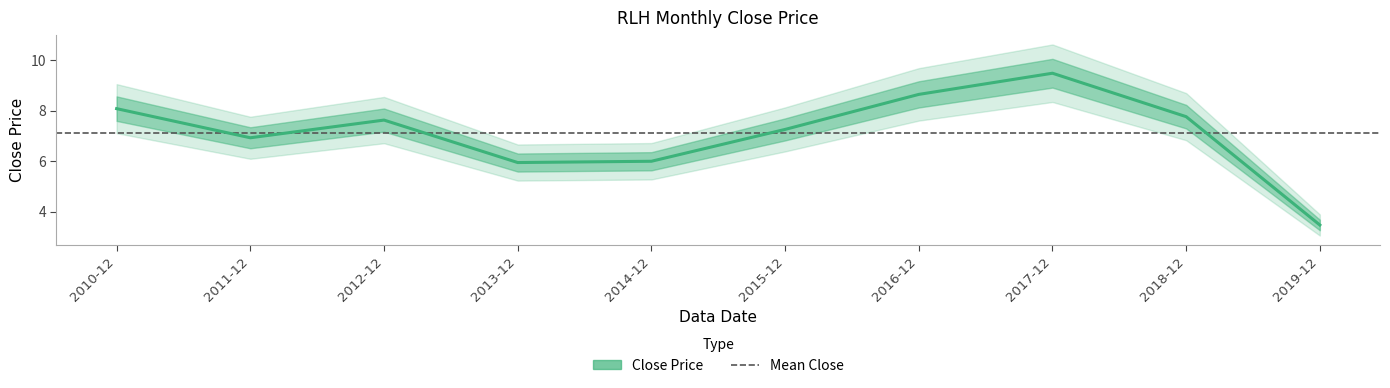

At which category does the data reach its first local peak?

2012-12